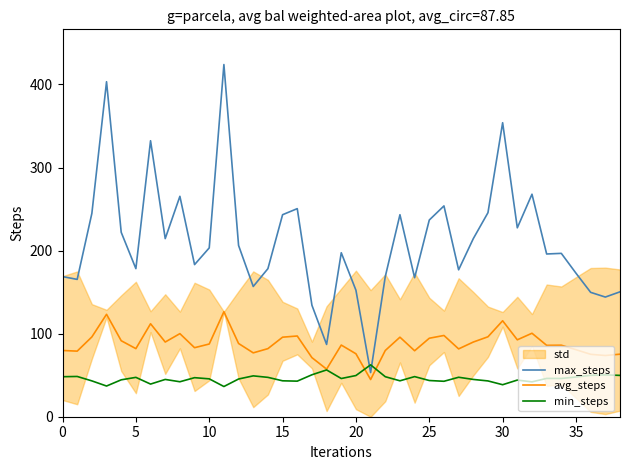

What is the total value across all series at 22?

296.6